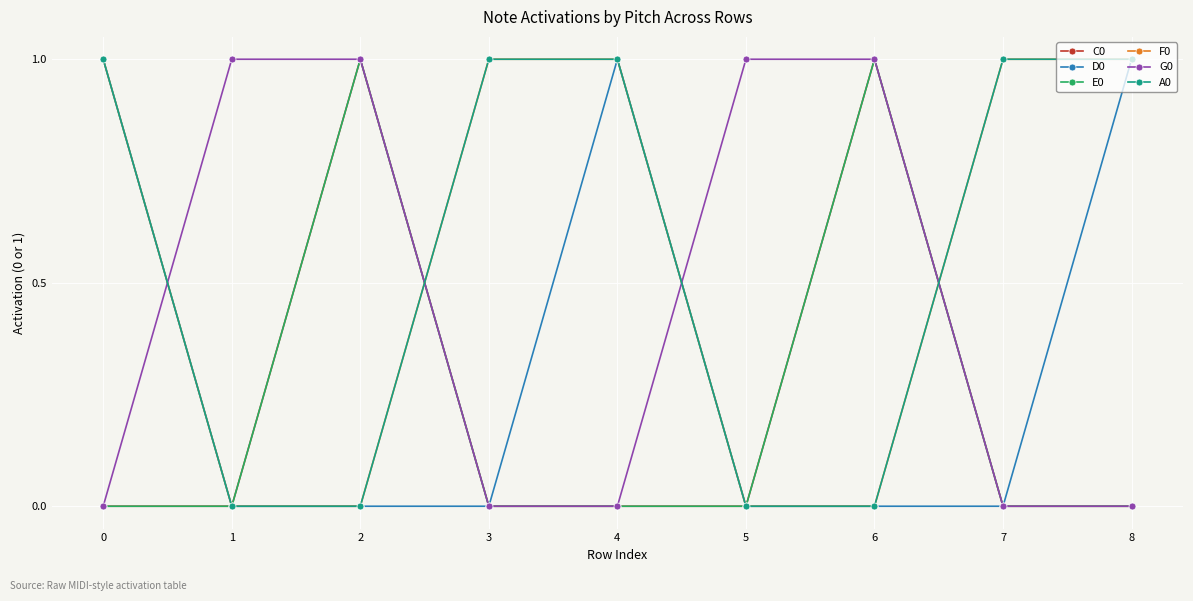

How many intersections are there between F0 and C0?

2